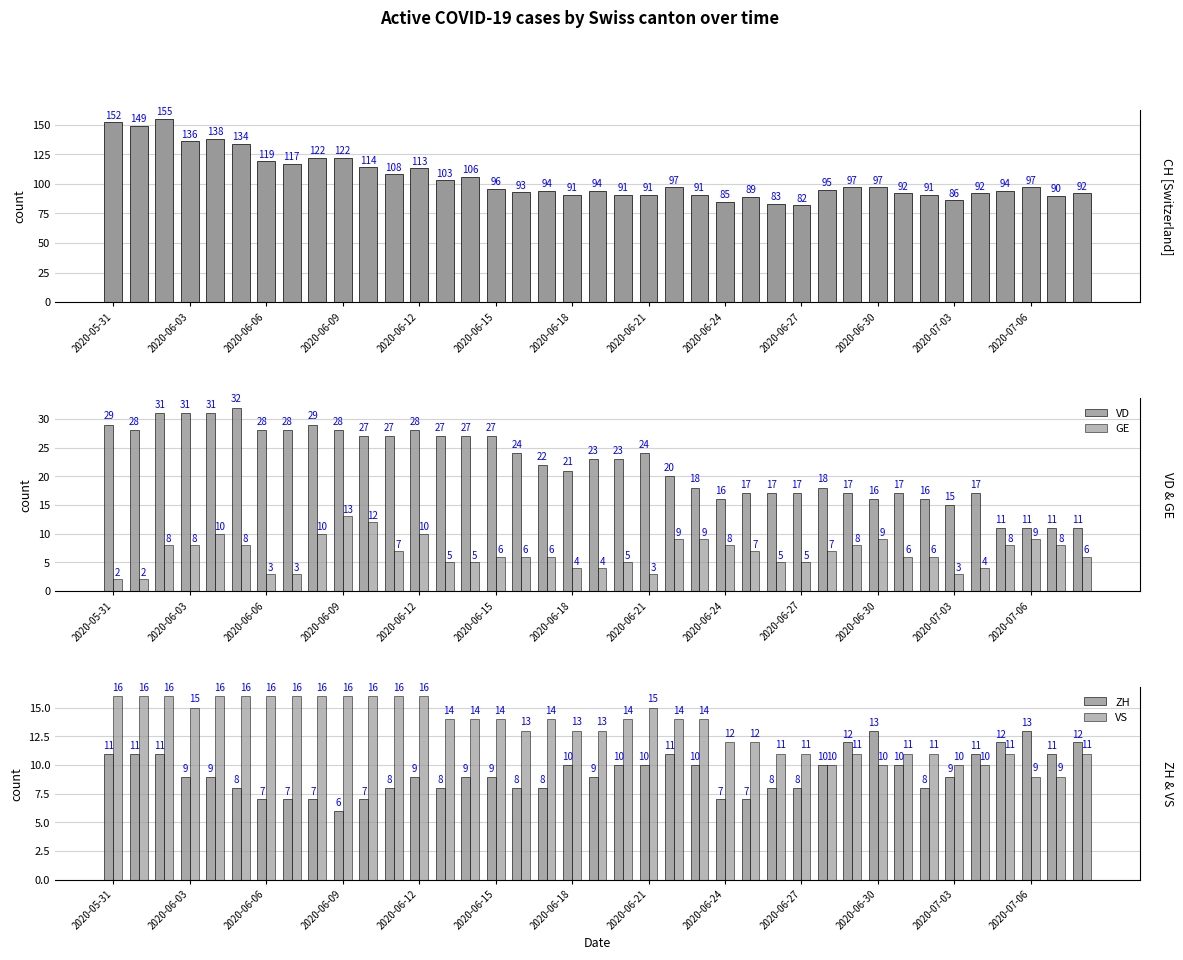

Are the bars horizontal?

No